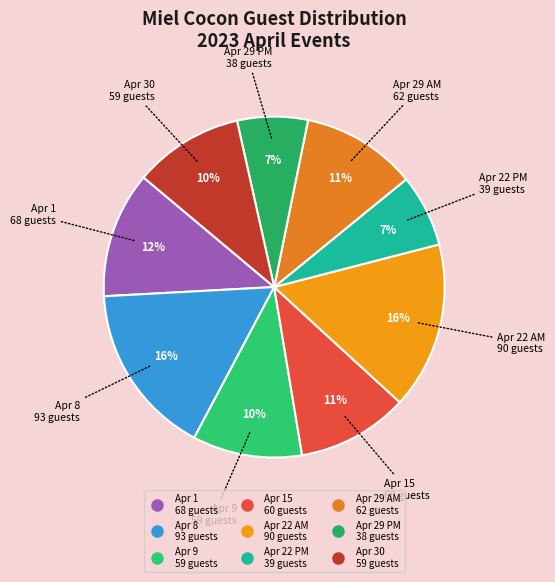

Count the number of slices in the pie.

9